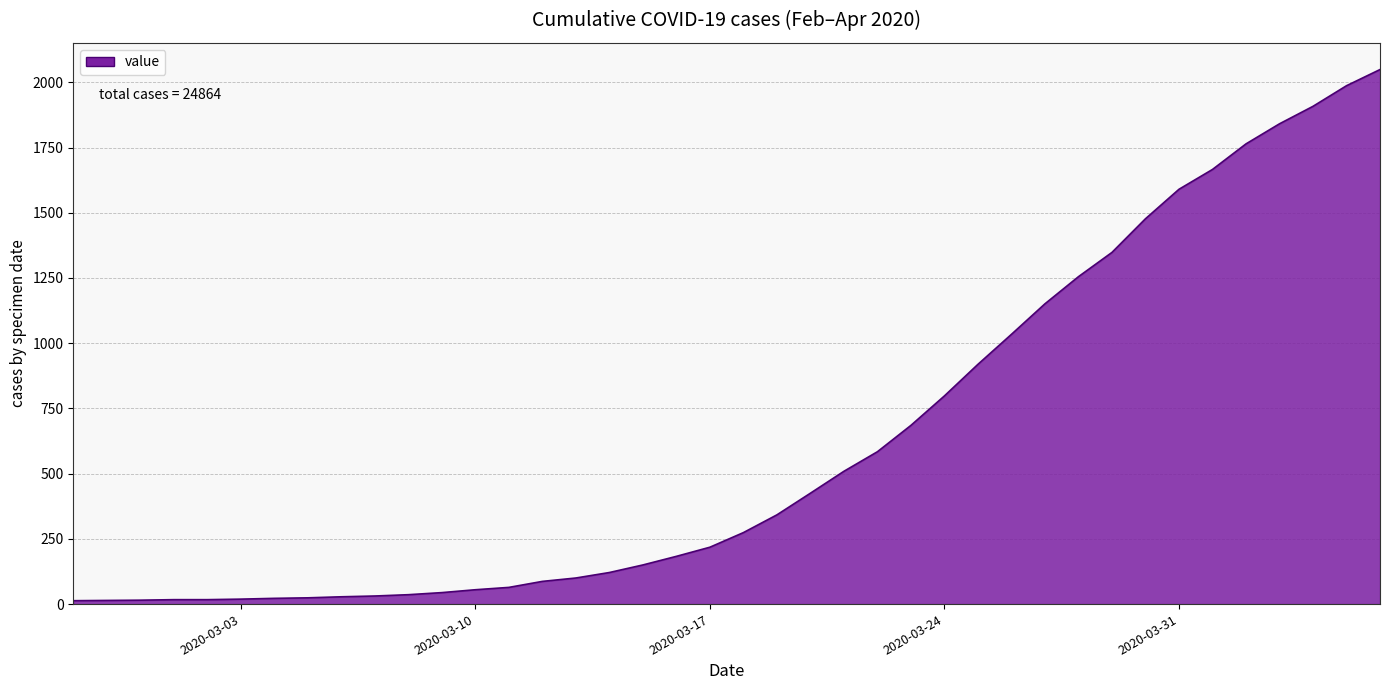

What is the greatest value displayed?

2049